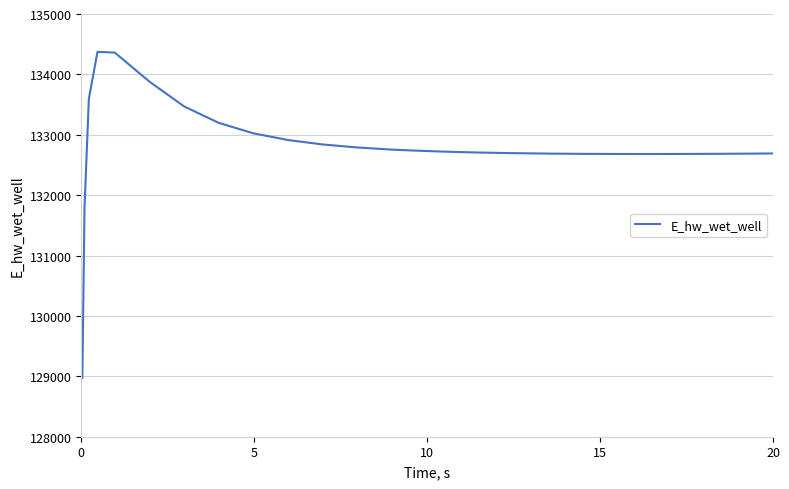

What is the minimum value shown in the chart?

128975.5